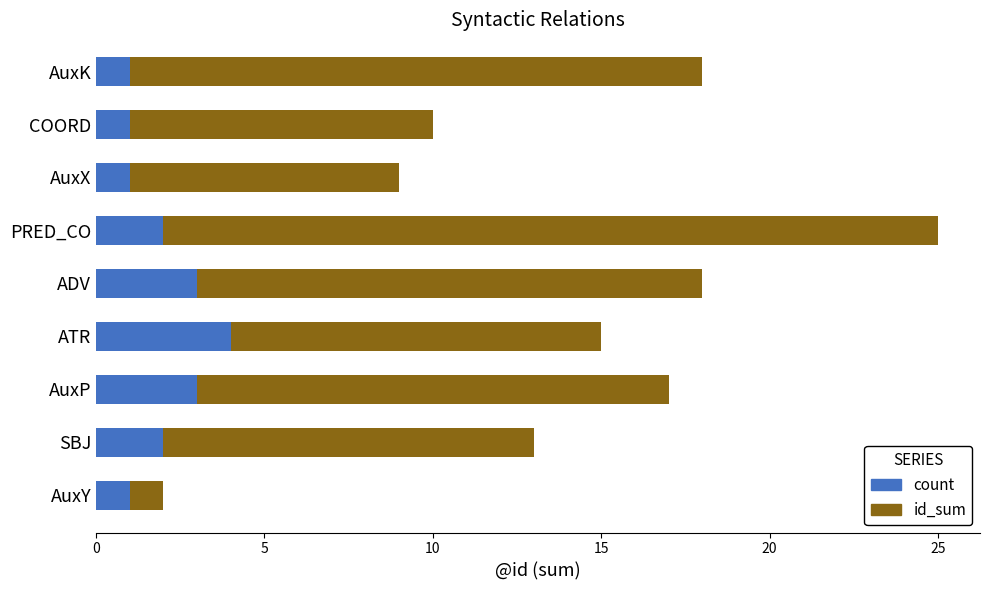

Which category has the highest value in the count series?

ATR